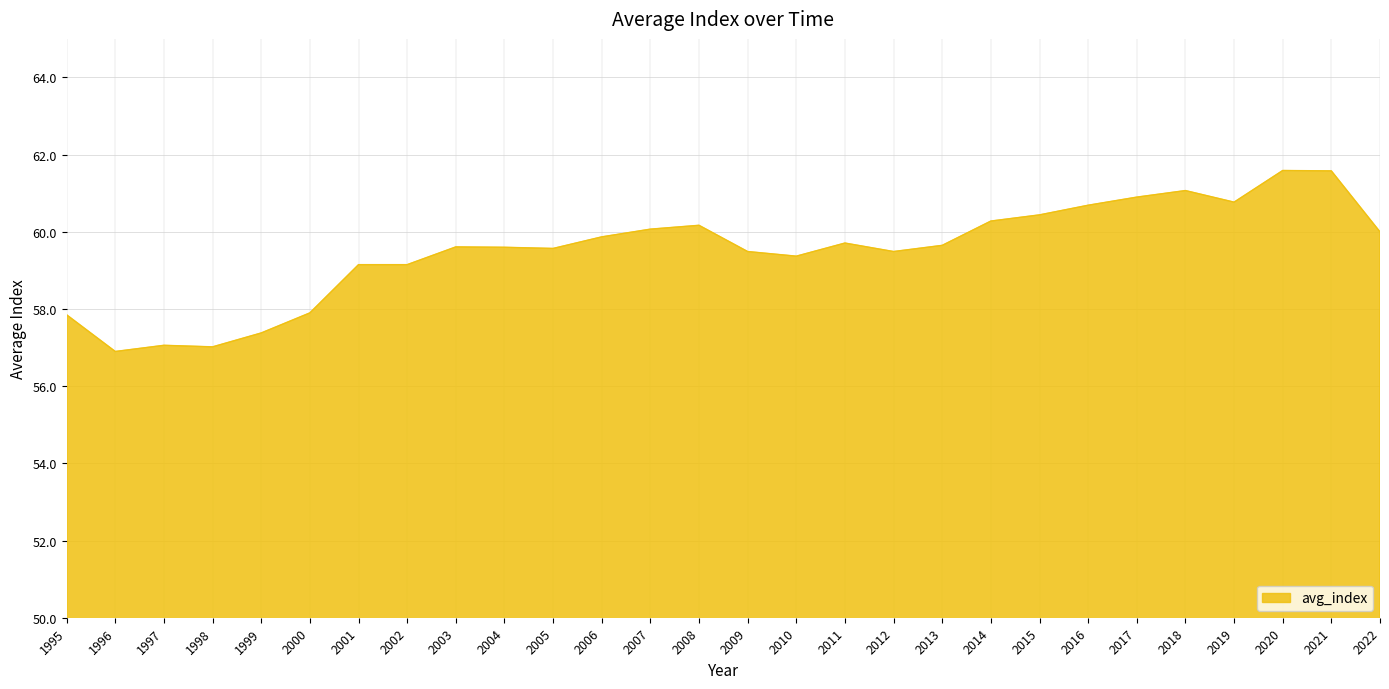

Between 1995 and 2007, which is larger?

2007